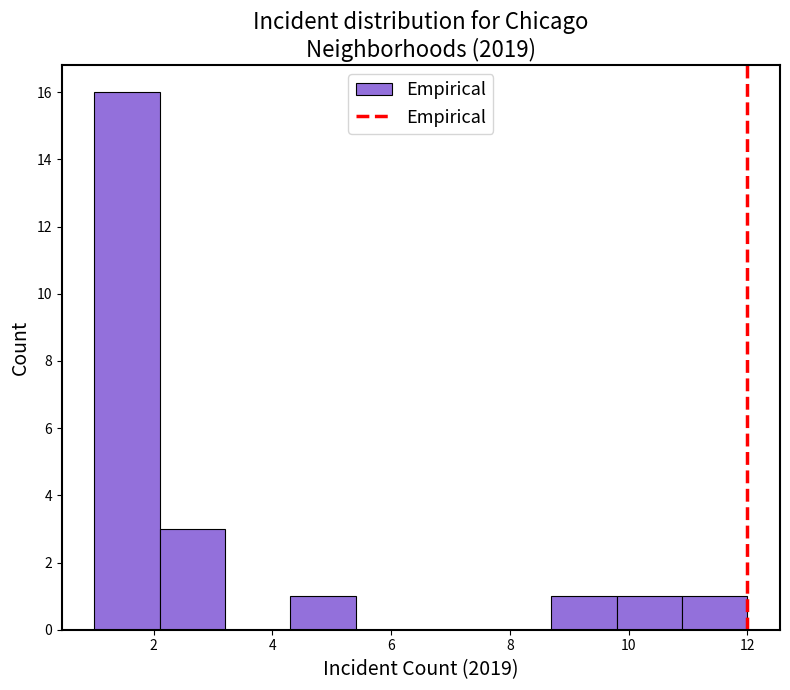

What is the height of the bar covering 8.7 to 9.8 on the x-axis? Neither the bar edges nor the heights are printed on the chart, so give them approximately, as read against the axes.

1